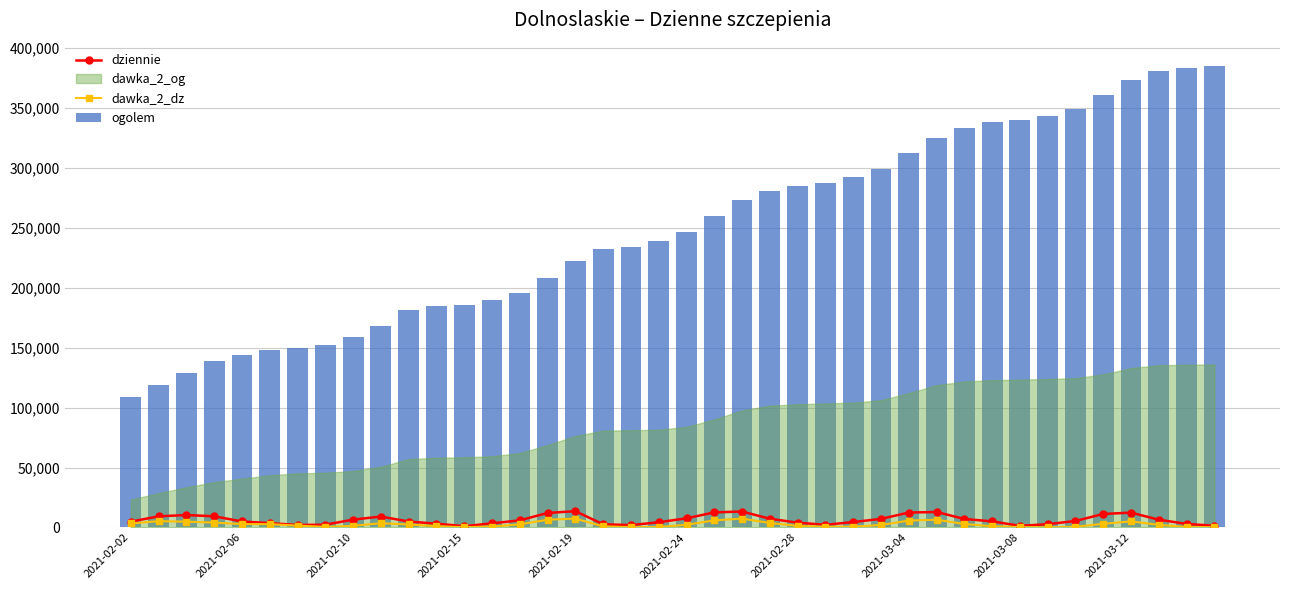

True or false: dziennie has more than 2 interior local peaks.

True